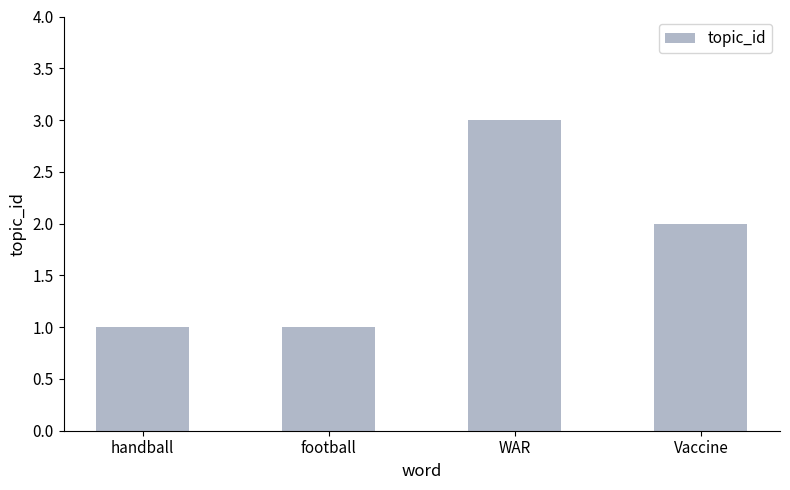

What is the difference between the values at football and Vaccine?

1